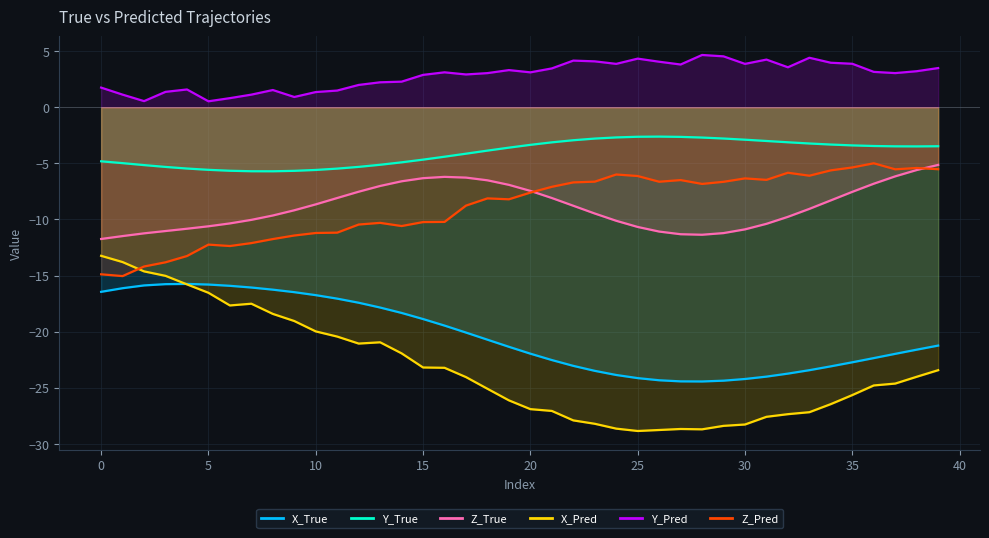

How many values in the Z_Pred series are below -7?

22